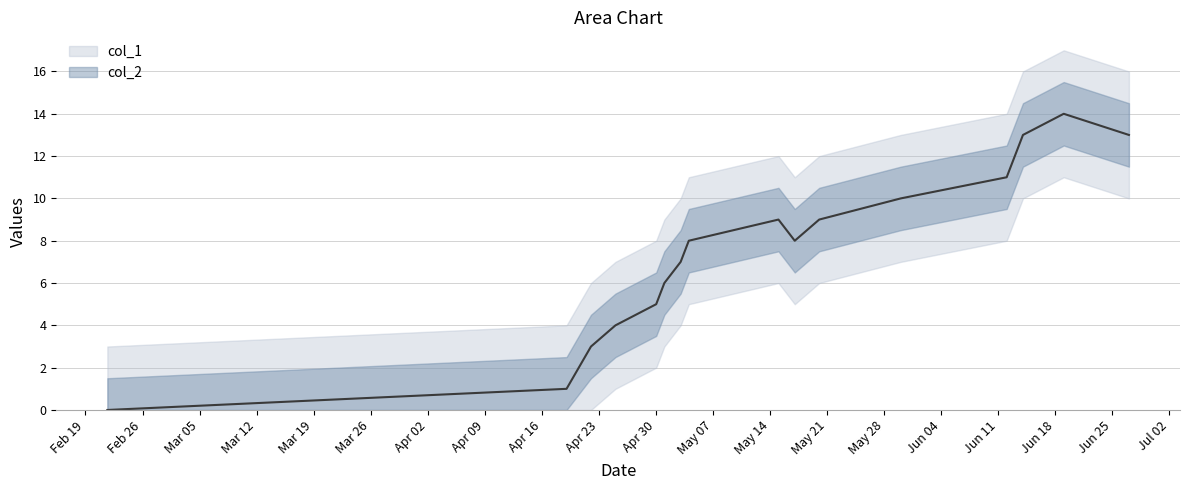

How many data points does each series have?

17